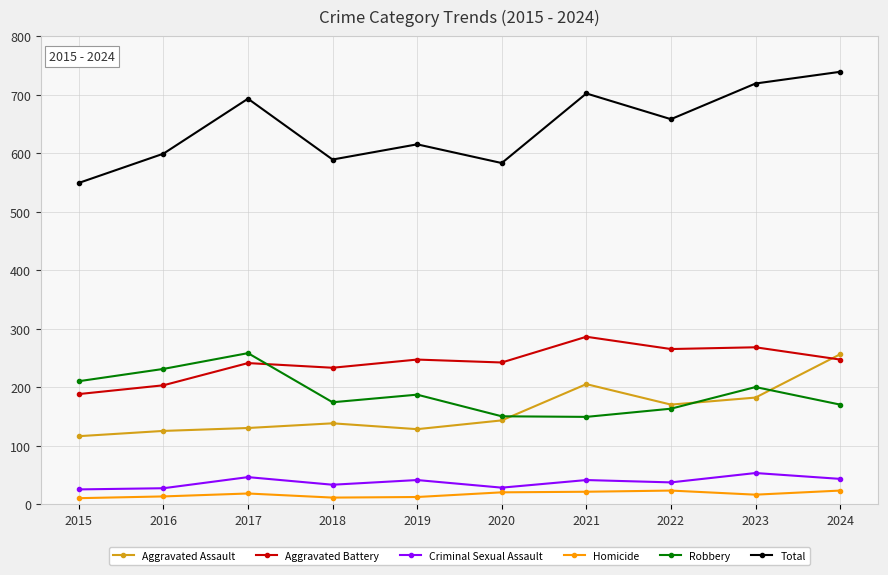

What is the difference between the maximum and minimum values in the Robbery series?

109